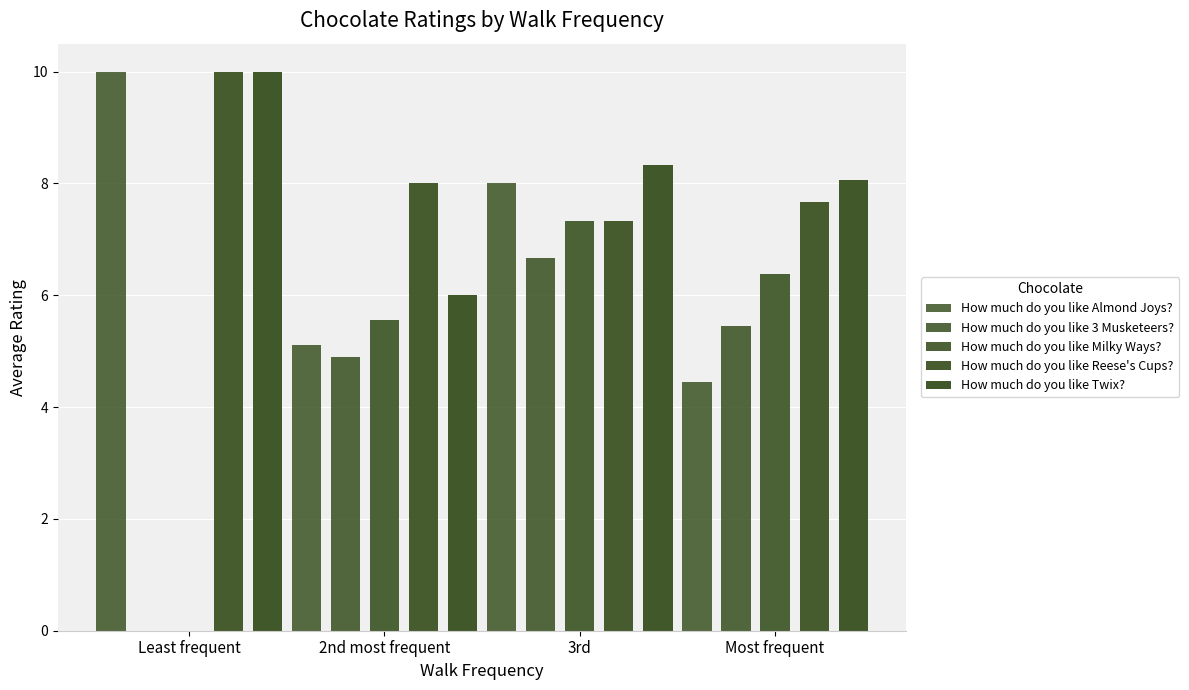

What is the approximate value of How much do you like Almond Joys? at 3rd?

8.0